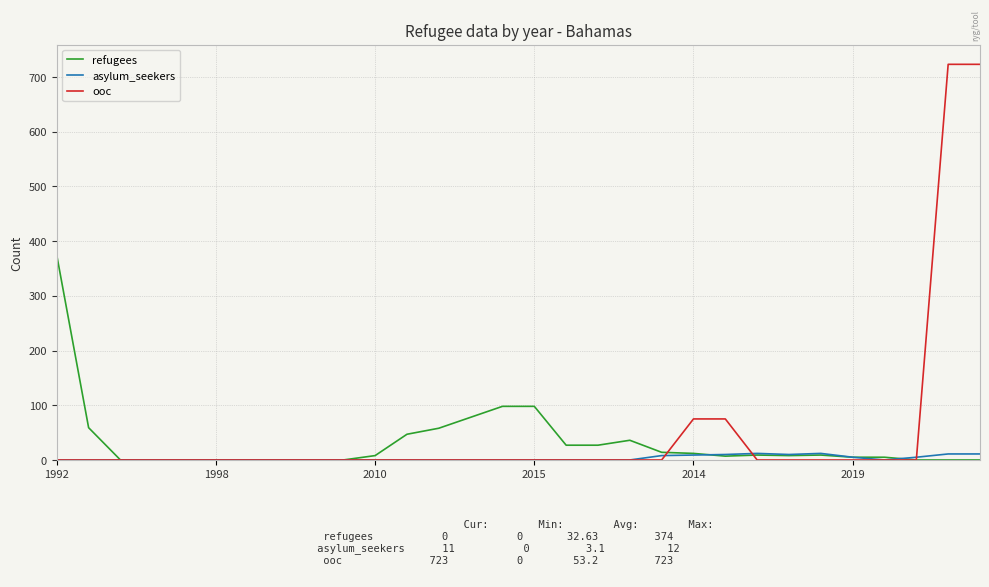

What is the average value of the ooc series?

53